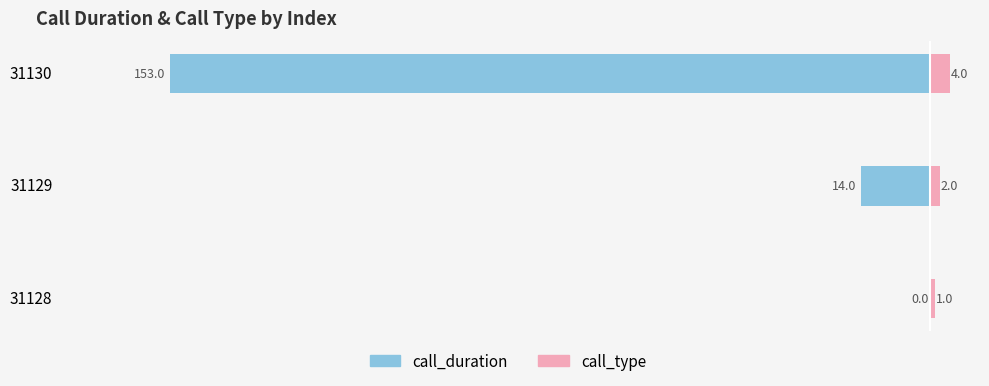

Reading left to right, extract all data points from this chart.

call_duration: 0	-14	-153
call_type: 1	2	4